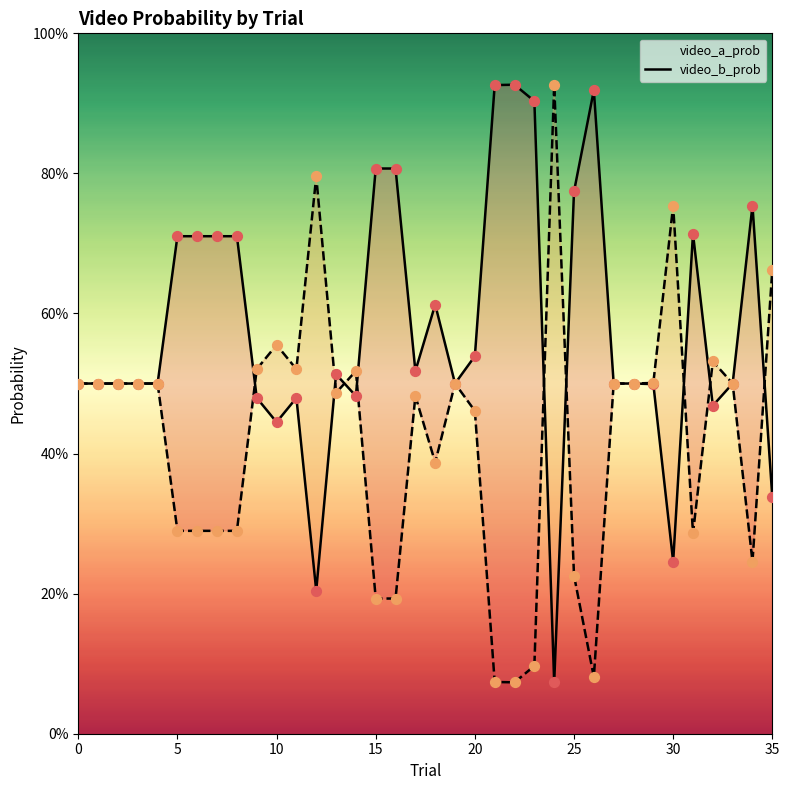

Which series contains the lowest Y value?

video_a_prob